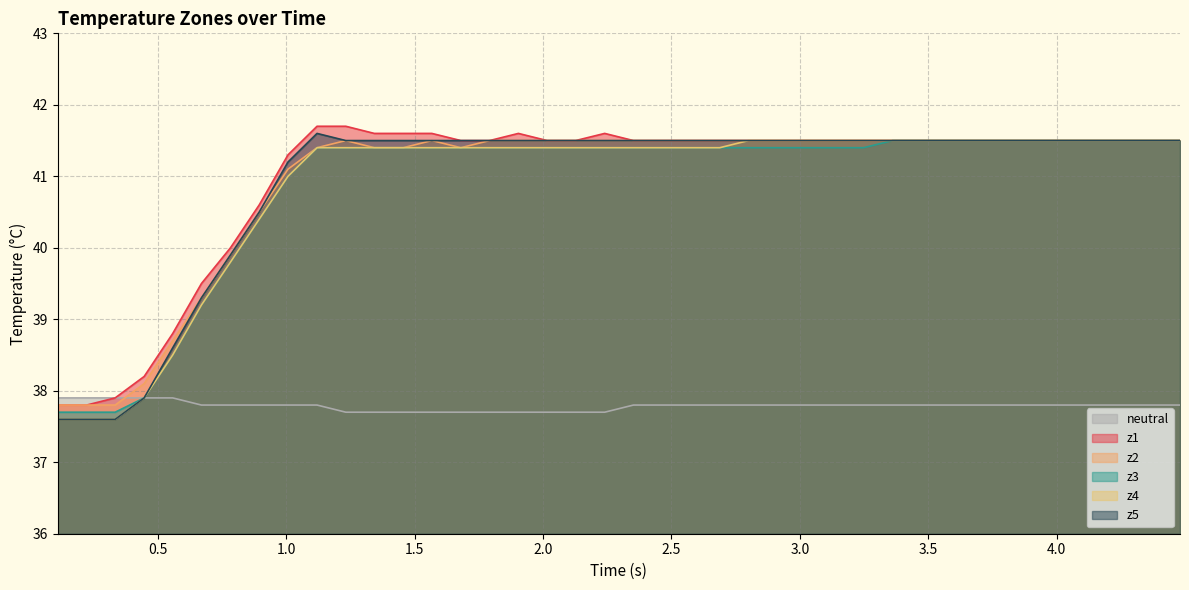

How many series are shown in this chart?

6